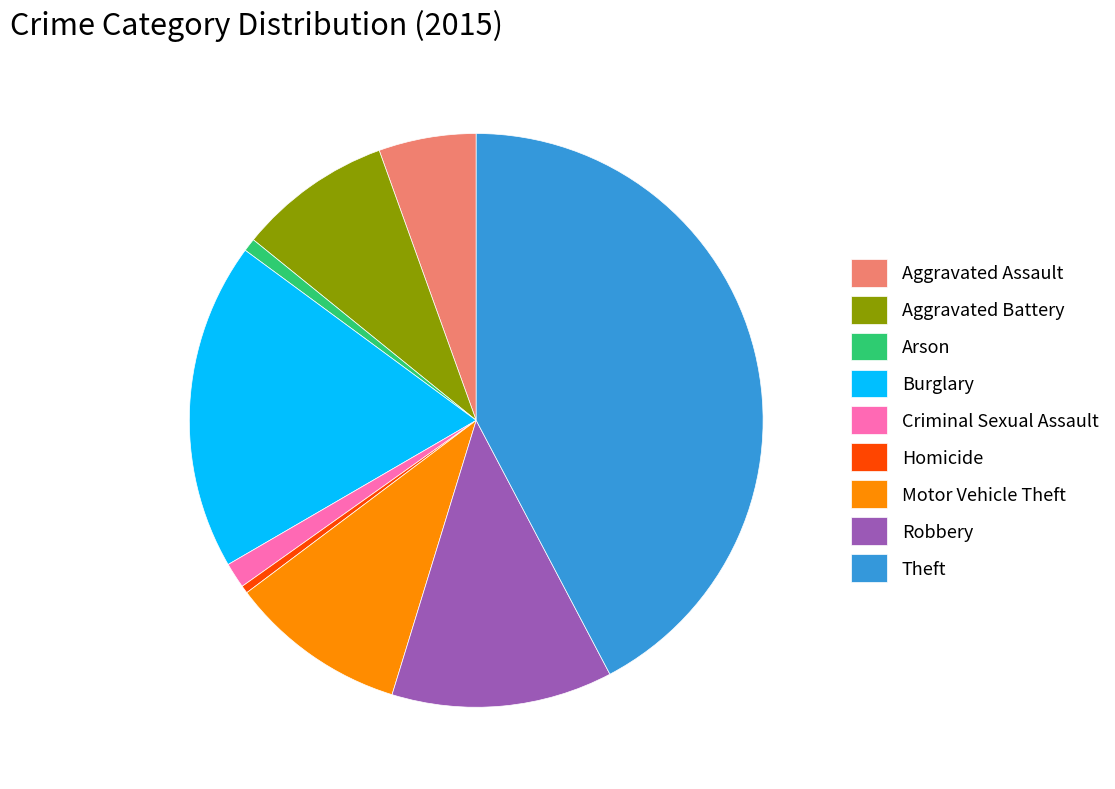

Is the sum of Motor Vehicle Theft and Theft greater than half?

Yes